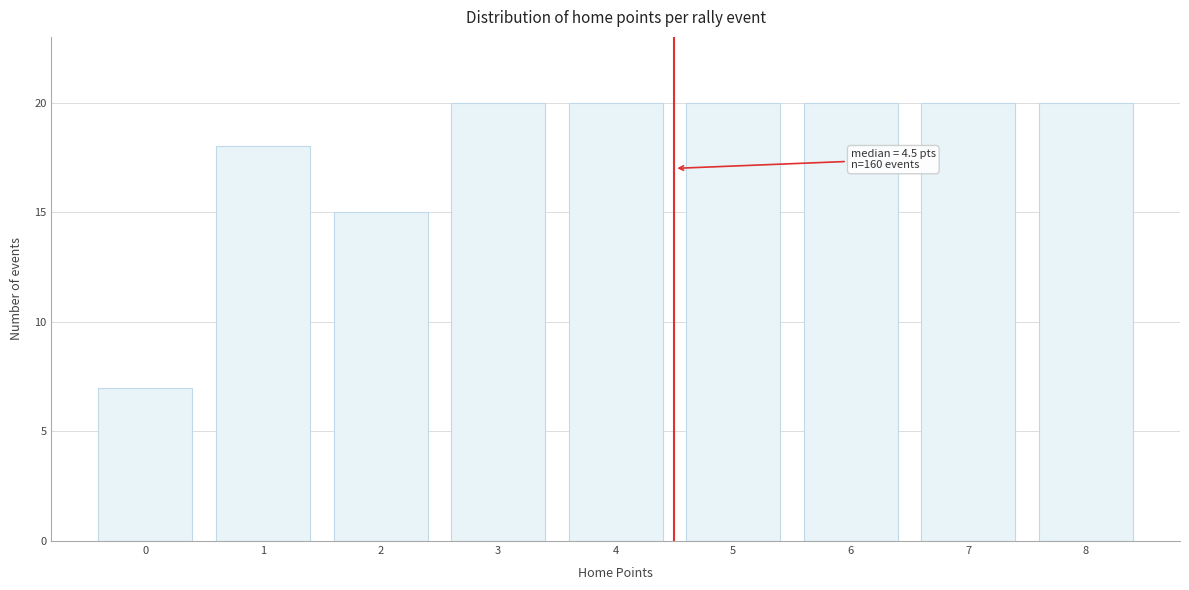

Reading right to left, list all the values displayed in this chart.

20	20	20	20	20	20	15	18	7